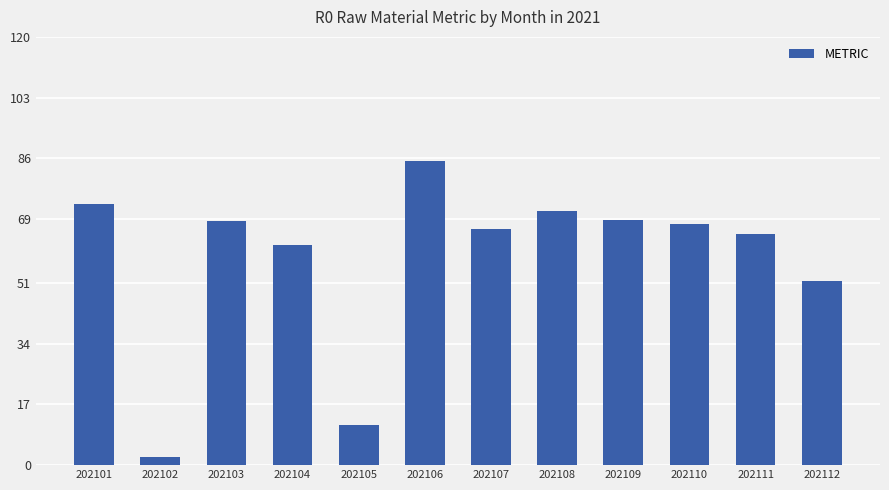

Between 202106 and 202112, which is larger?

202106